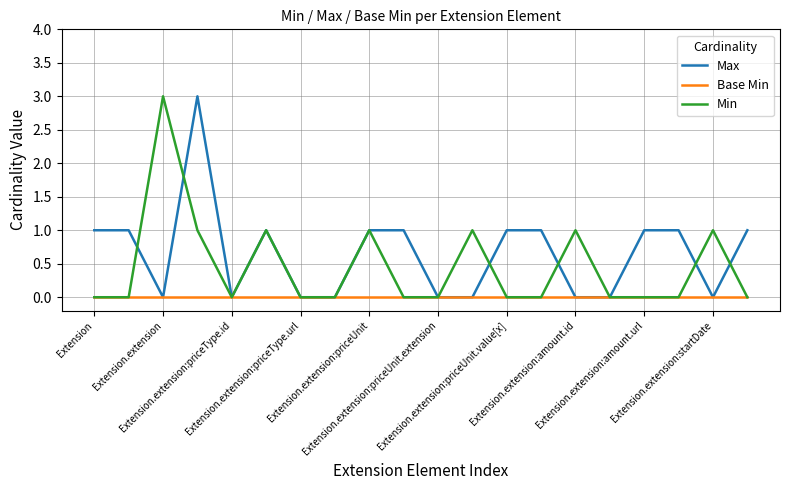

Does the chart display data point markers on the line(s)?

No